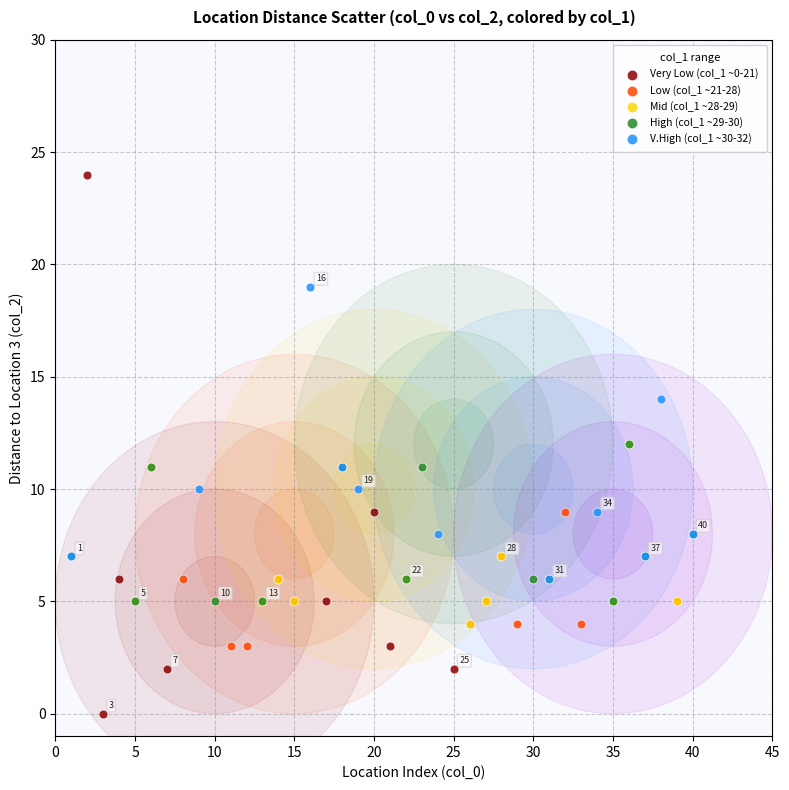

Which series has the largest Y range (max minus min)?

Very Low (col_1 ~0-21)